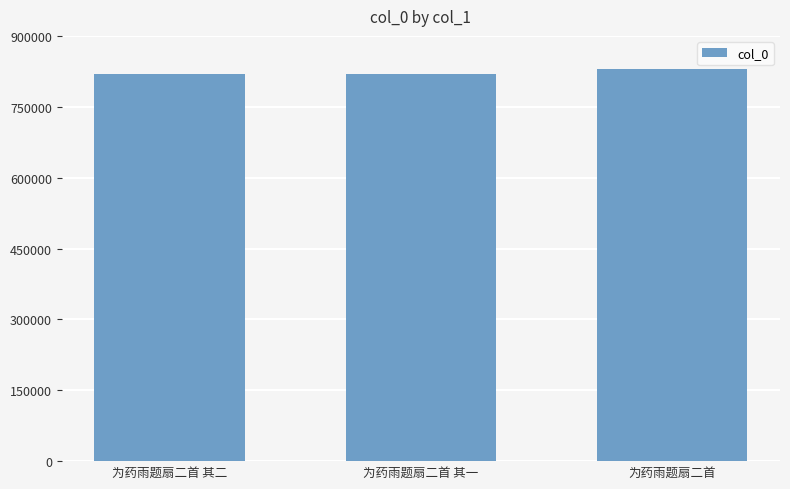

The chart shows a value of 818977 at 为药雨题扇二首 其一. True or false?

True